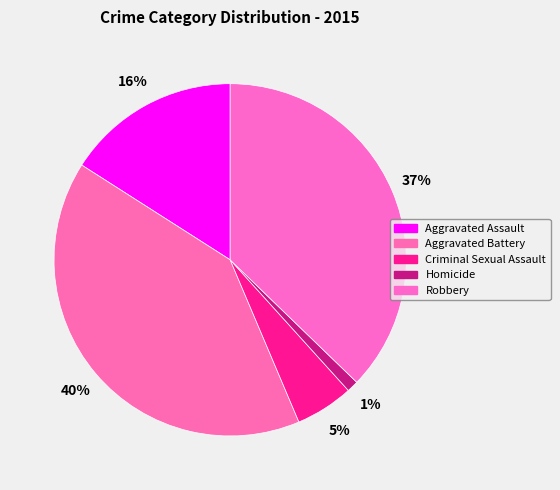

How many slices are in this pie chart?

5